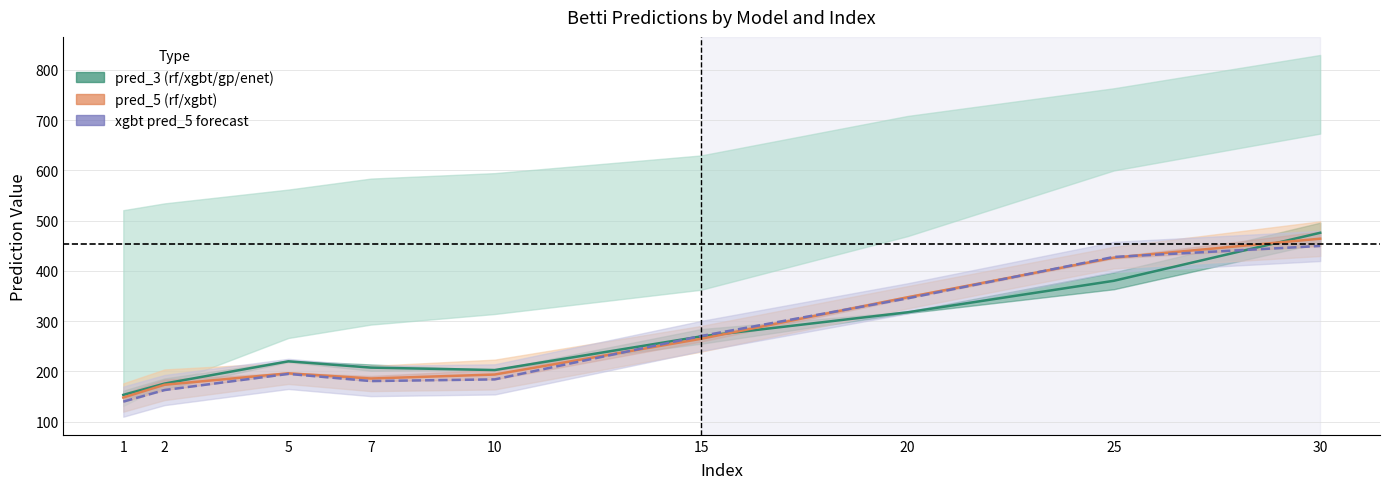

How many categories are shown in the chart?

9